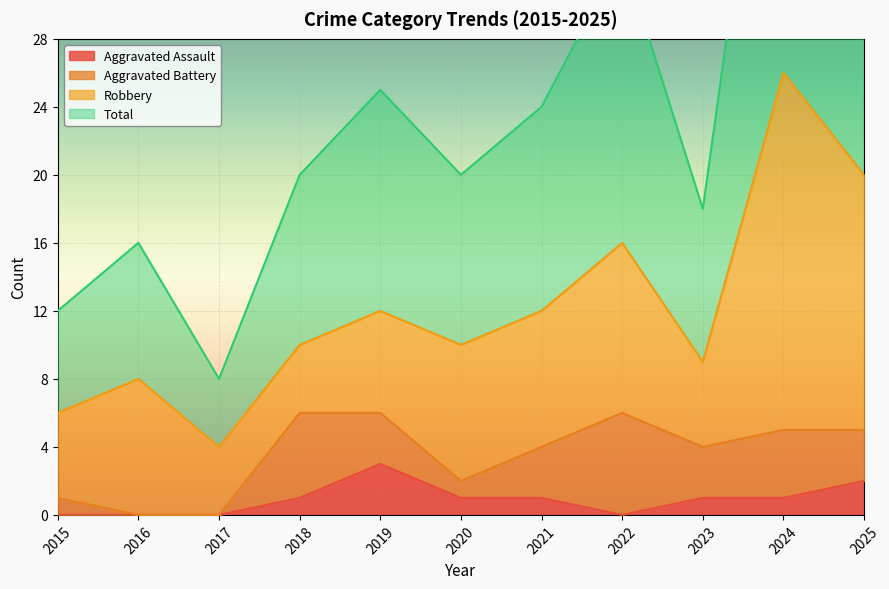

The value of Total at 2024 is 52. True or false?

True